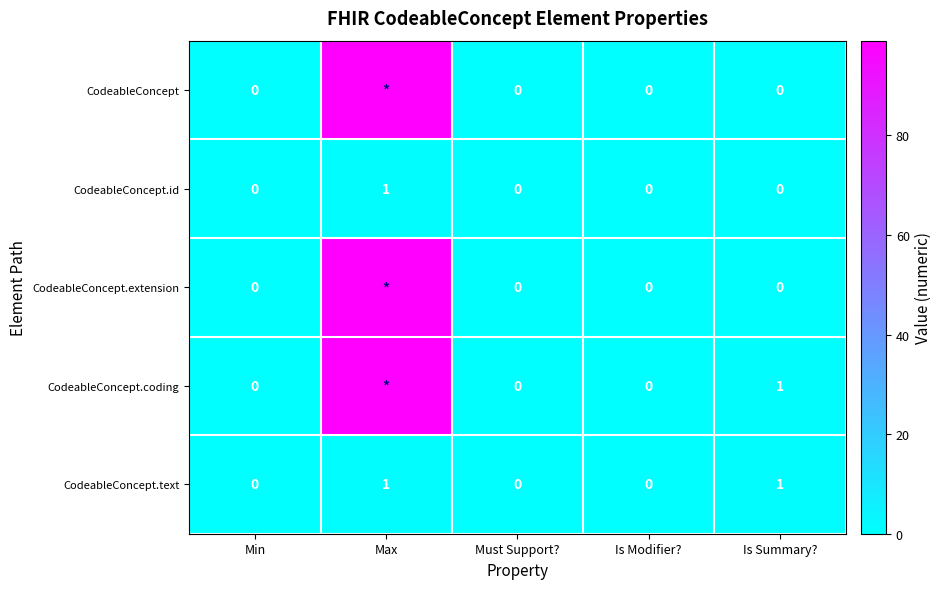

Which has a higher value, Must Support? or Is Summary??

Must Support?